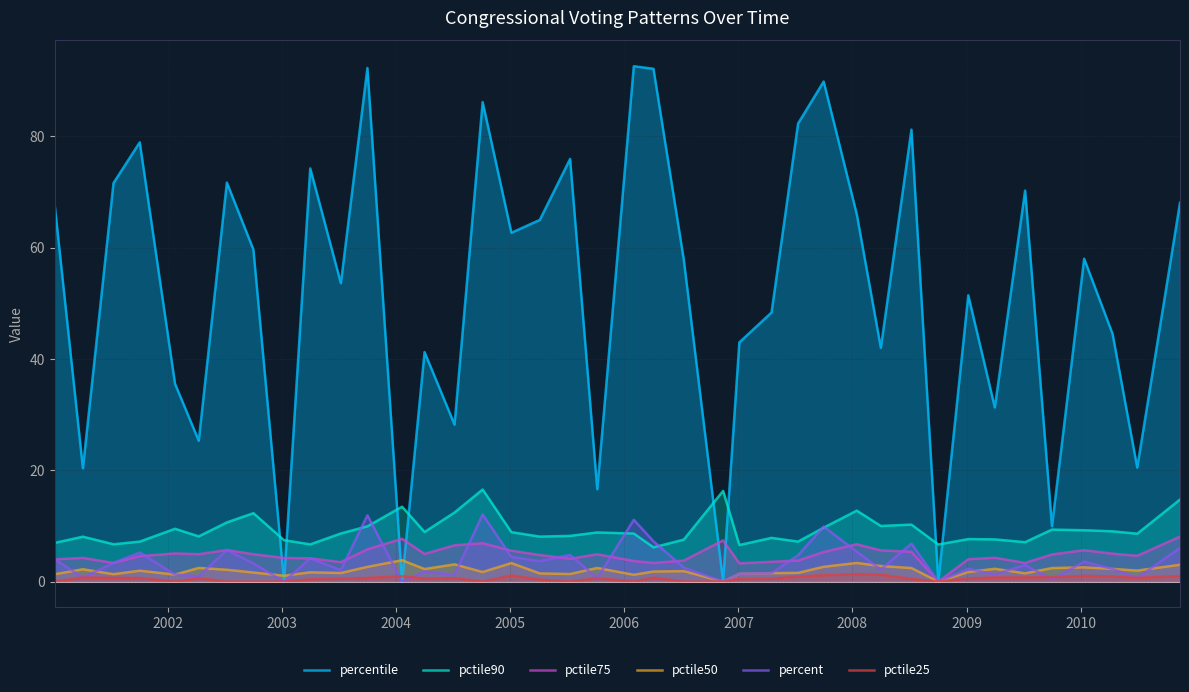

What is the maximum value for pctile50?

3.8